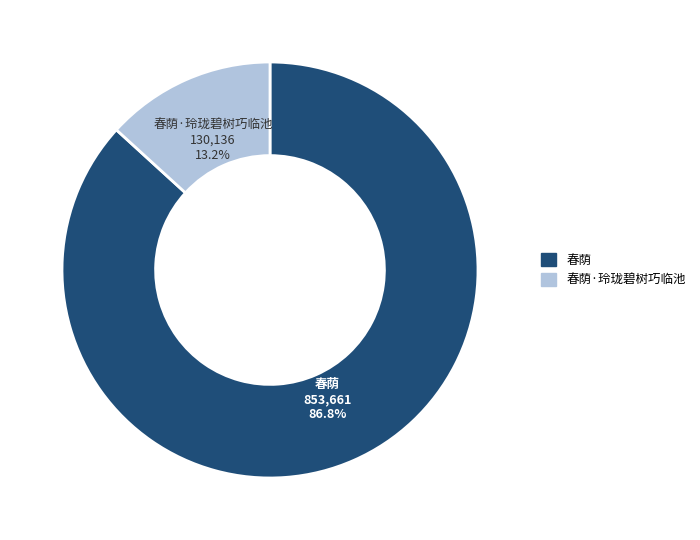

Is it true that 春荫·玲珑碧树巧临池 is 13% of the pie?

True